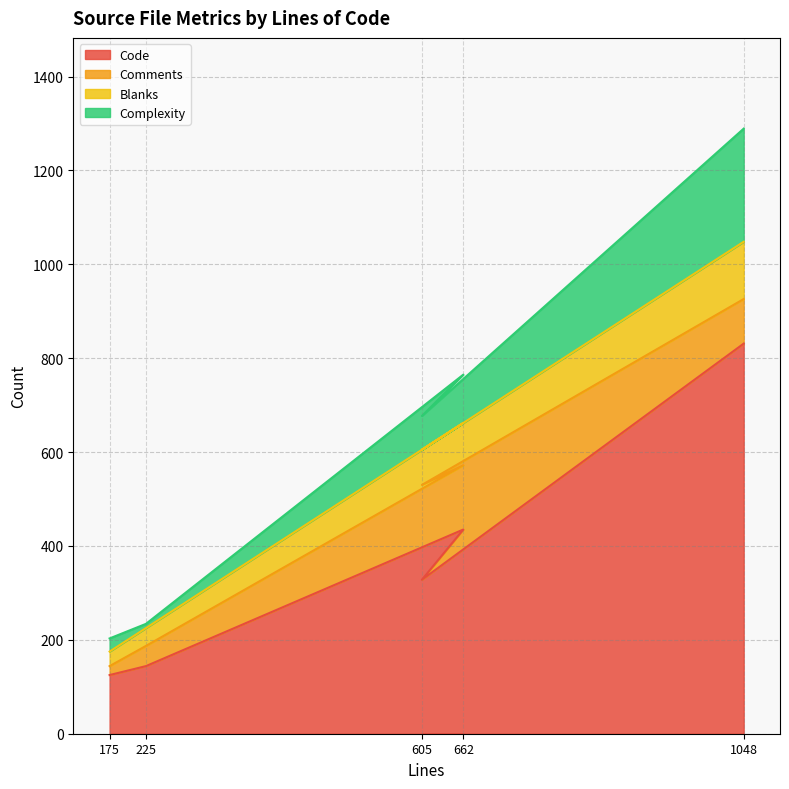

What are all the series names shown in the legend?

Code, Comments, Blanks, Complexity